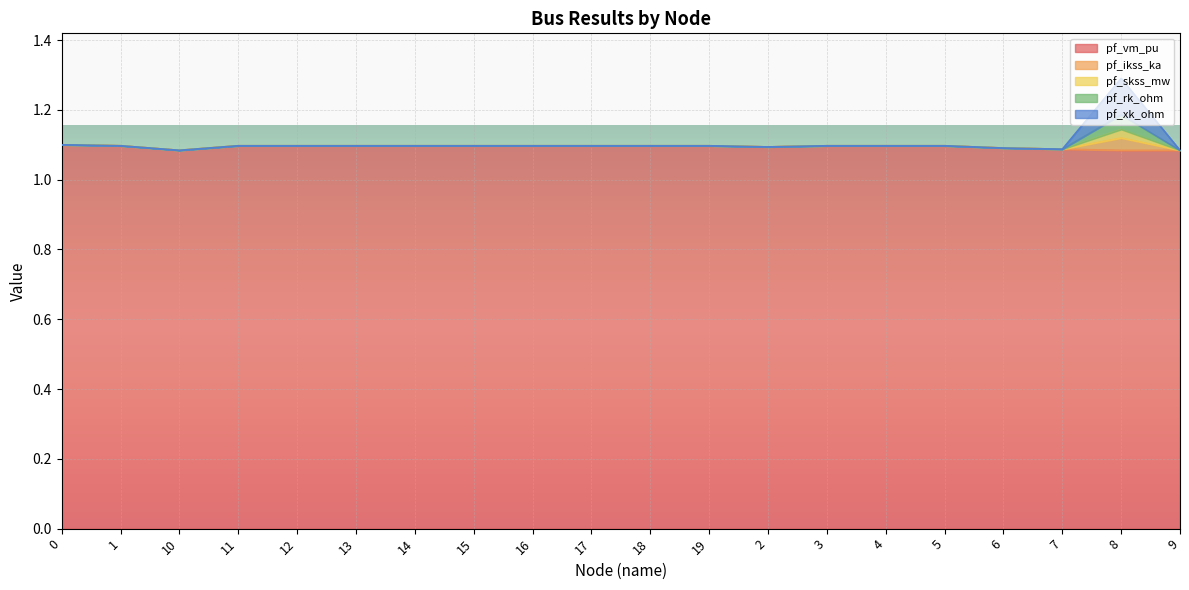

What is the difference between the highest and lowest values at 8?

1.1